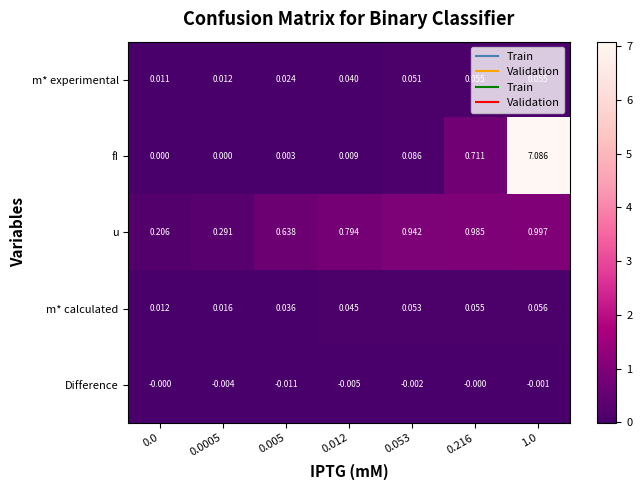

Which series has the largest total across all categories?

fI